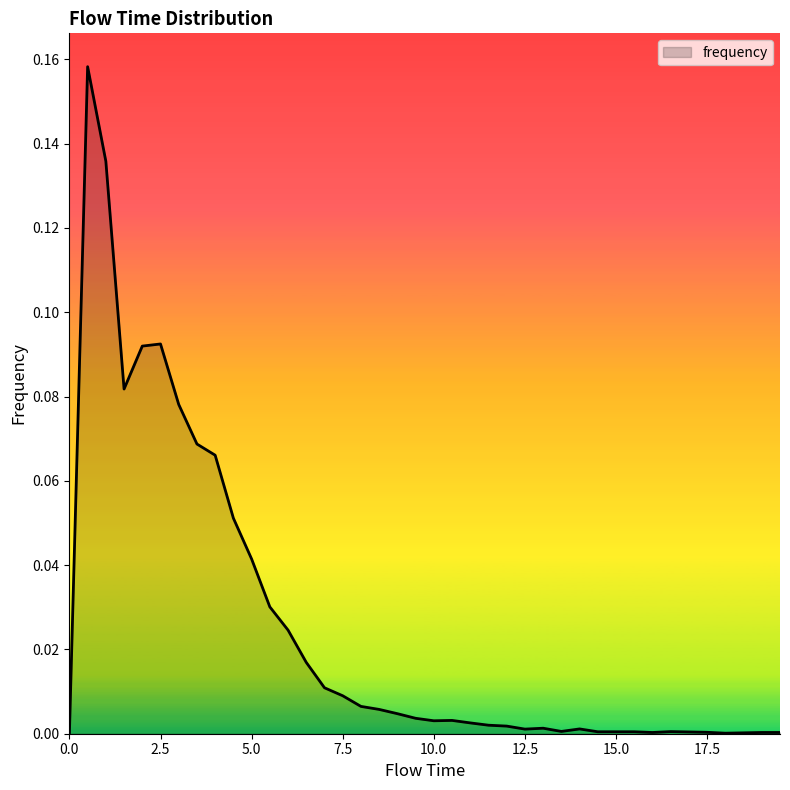

Where is the first local maximum?

0.5